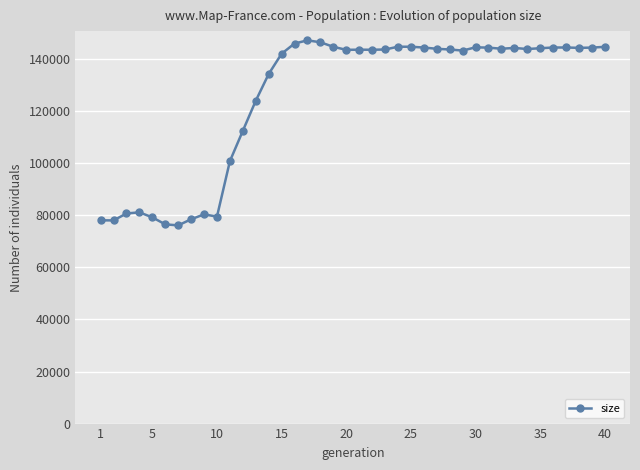

What is the value of the 32nd point from the left?

143977